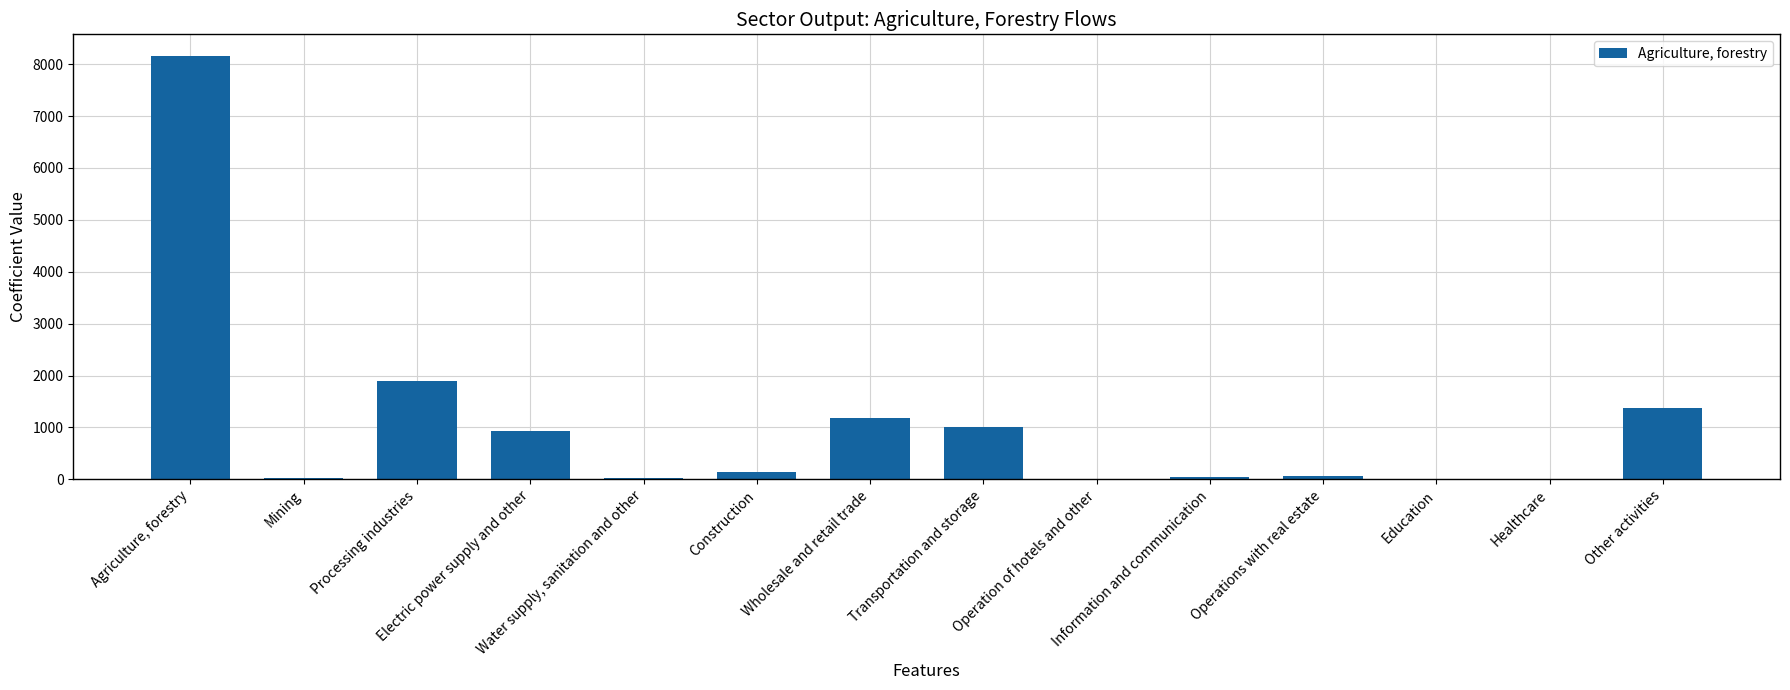

What is the sum of all values?

14877.9